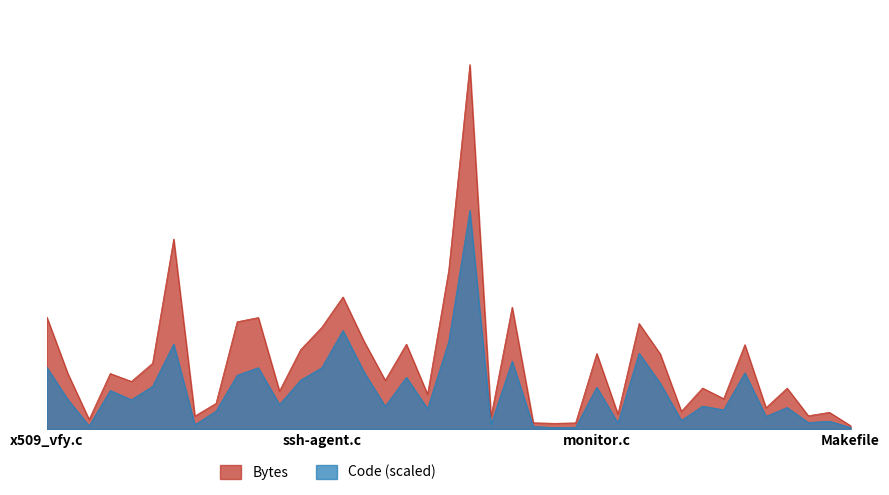

At which category is the sum across all series the highest?

pf.c